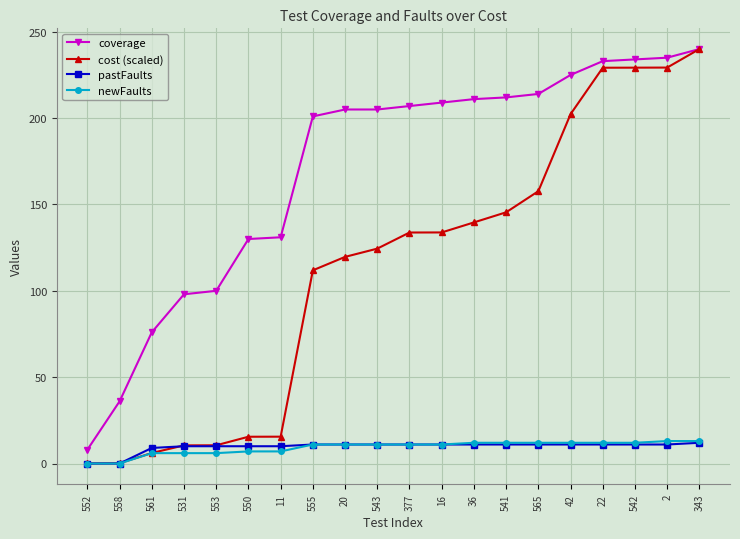

The value of pastFaults at 42 is 19.6. True or false?

False